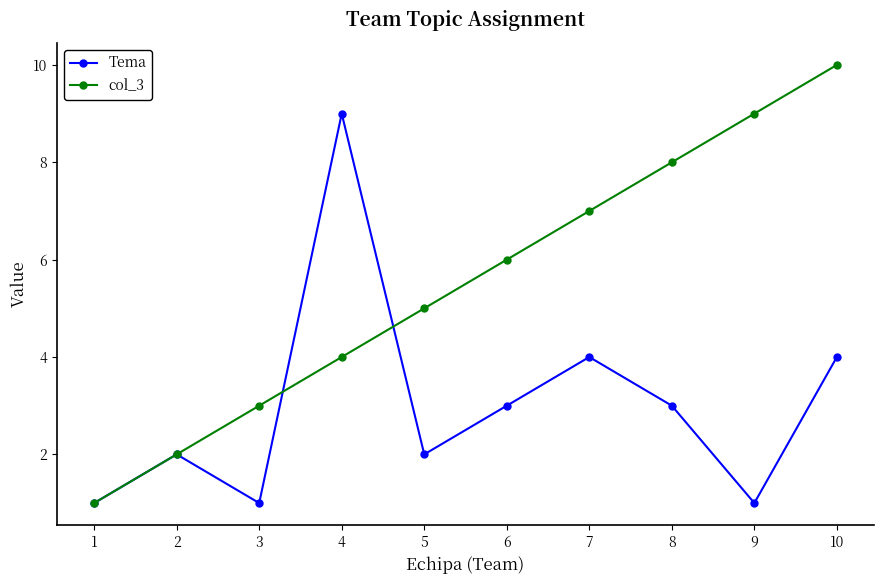

Between 8 and 9, which series saw the biggest shift?

Tema